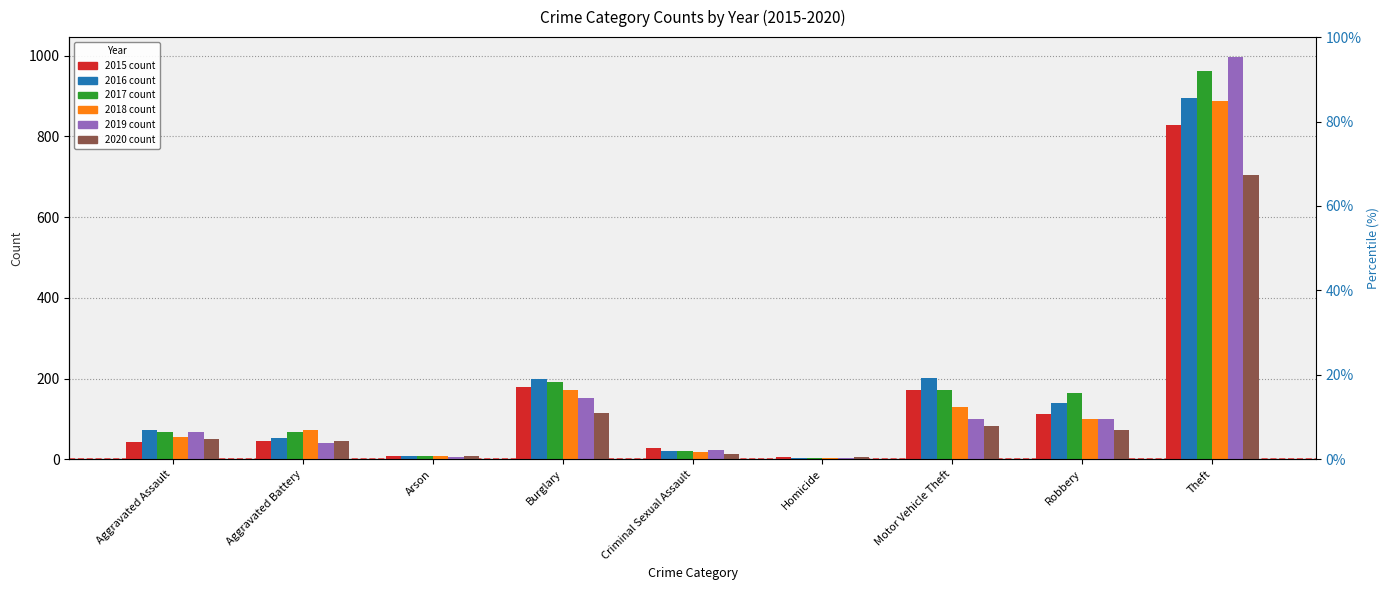

What is the spread (max minus min) of values at Criminal Sexual Assault?

13